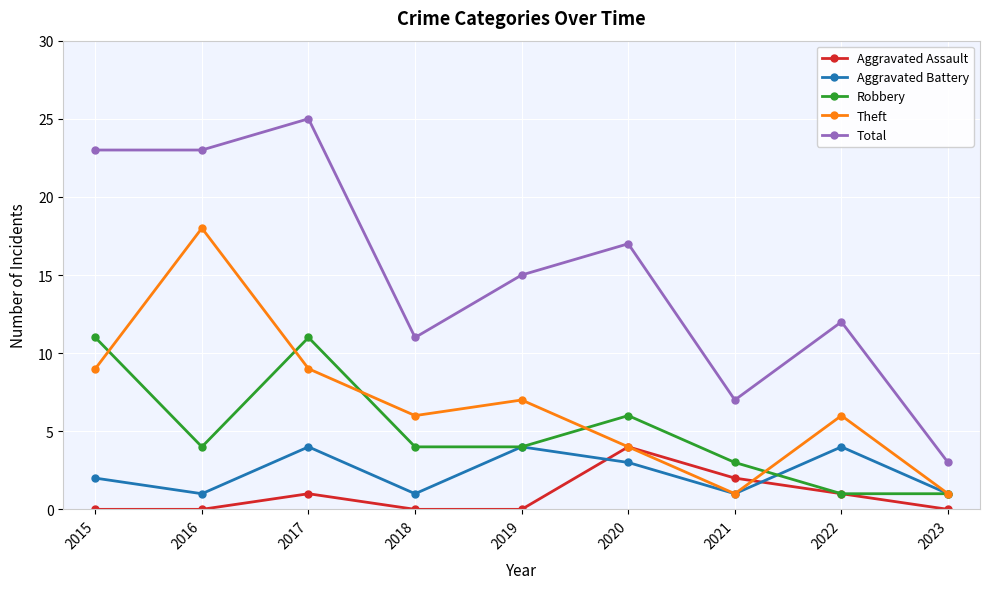

At how many categories does at least one series exceed 21?

3